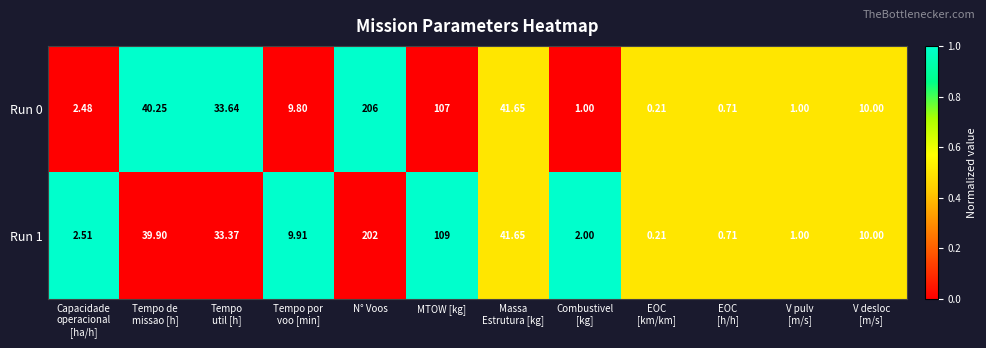

List the series in order of their peak value, lowest first.

Run 1, Run 0